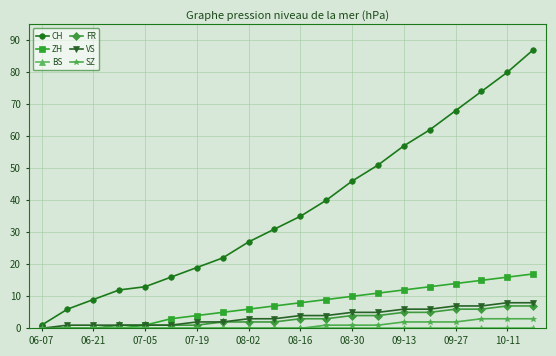

What is the highest value of the CH series?

87